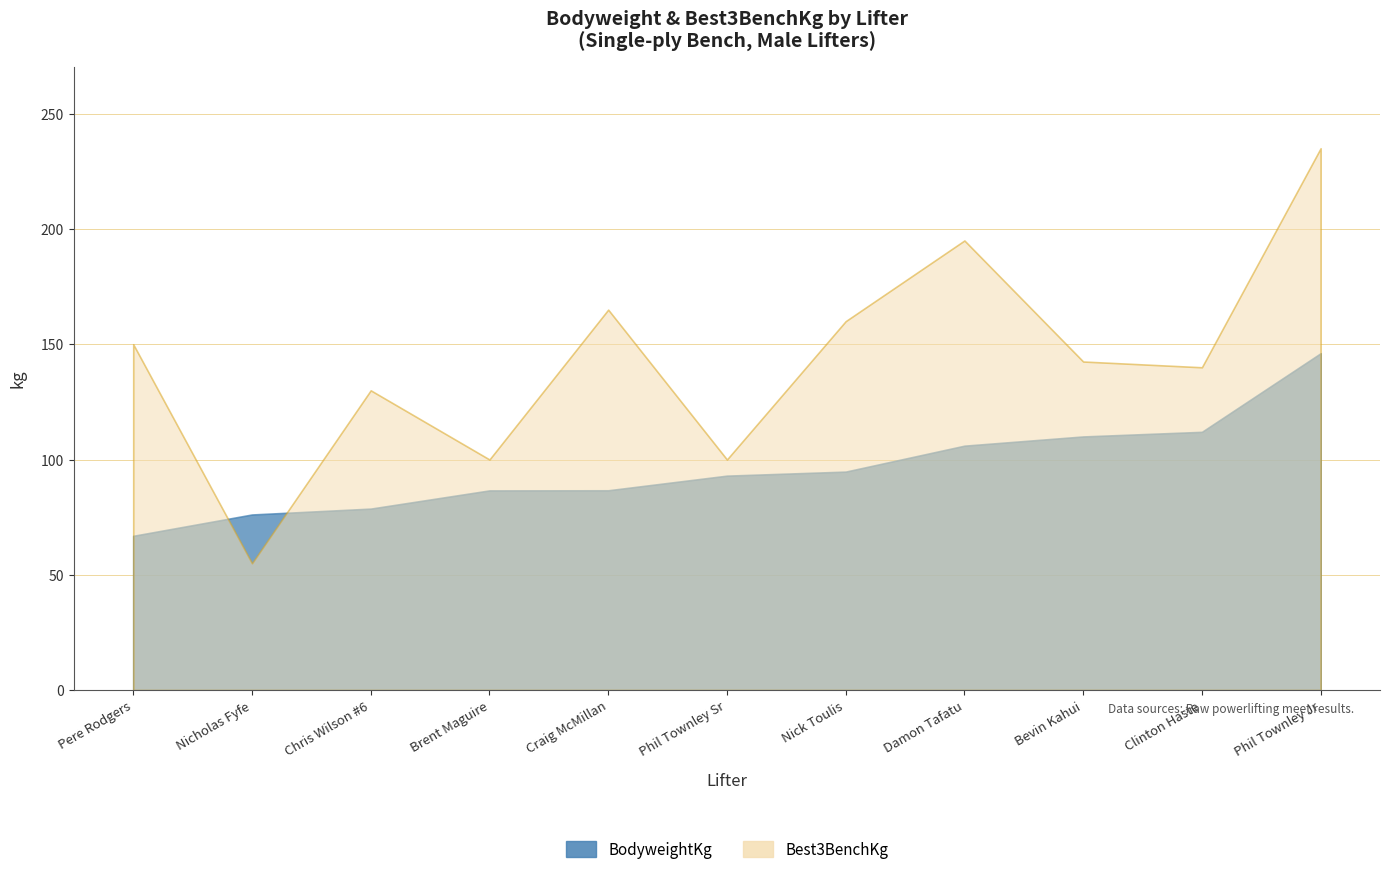

How many times do BodyweightKg and Best3BenchKg cross each other?

2